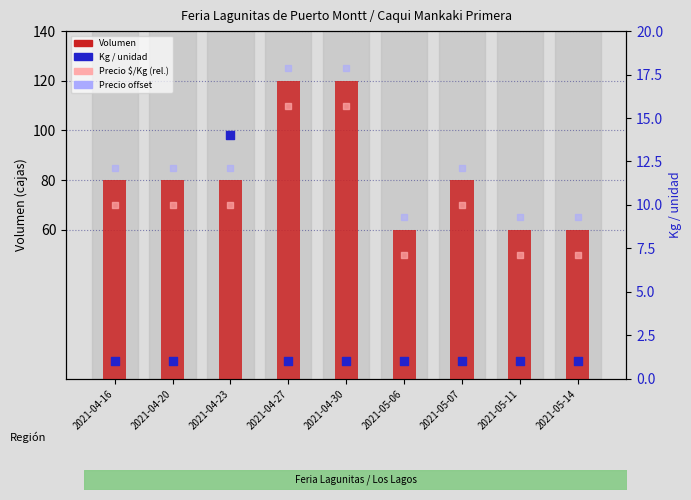

What is the total value across all series at 2021-04-23?

249